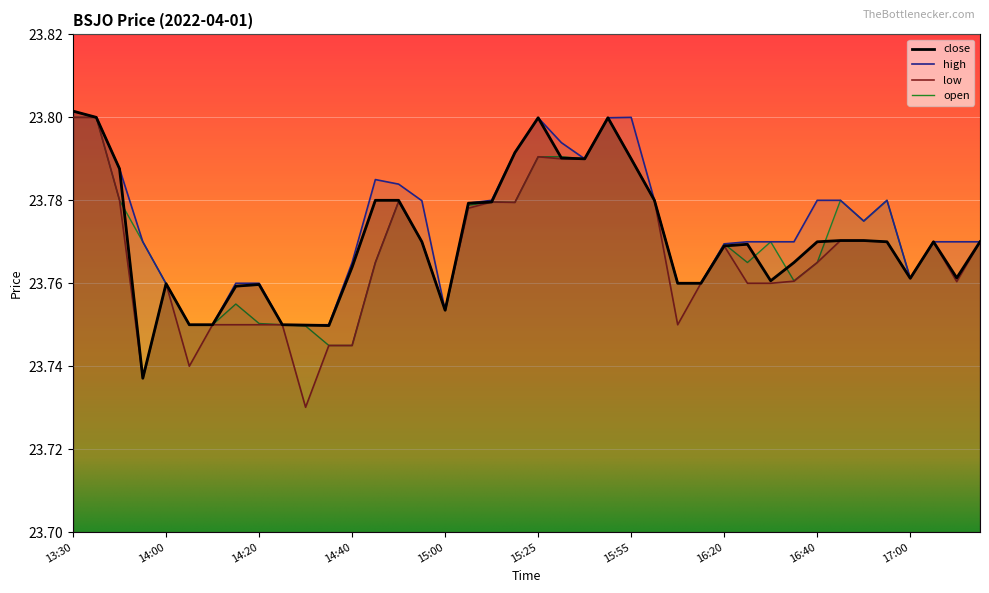

What are all the series names shown in the legend?

close, high, low, open